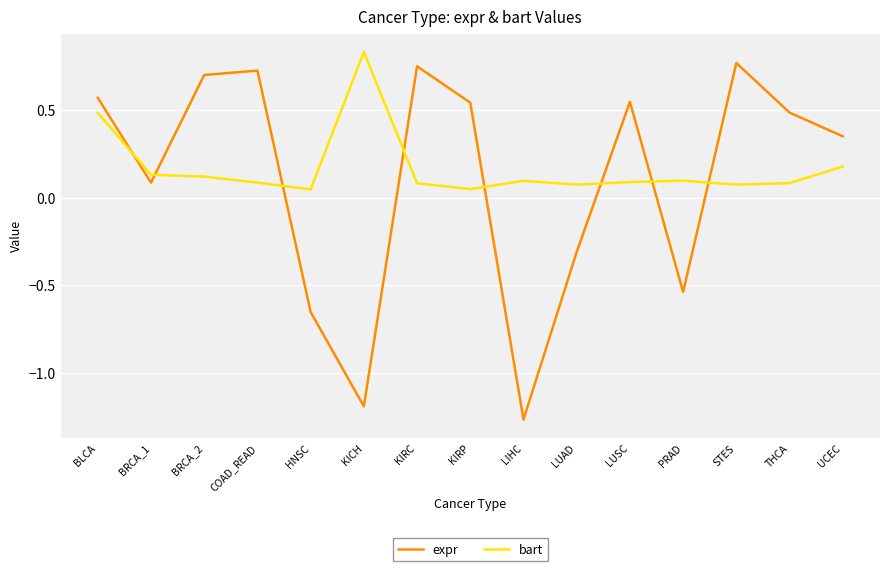

Where do bart and expr first cross each other?

BLCA and BRCA_1